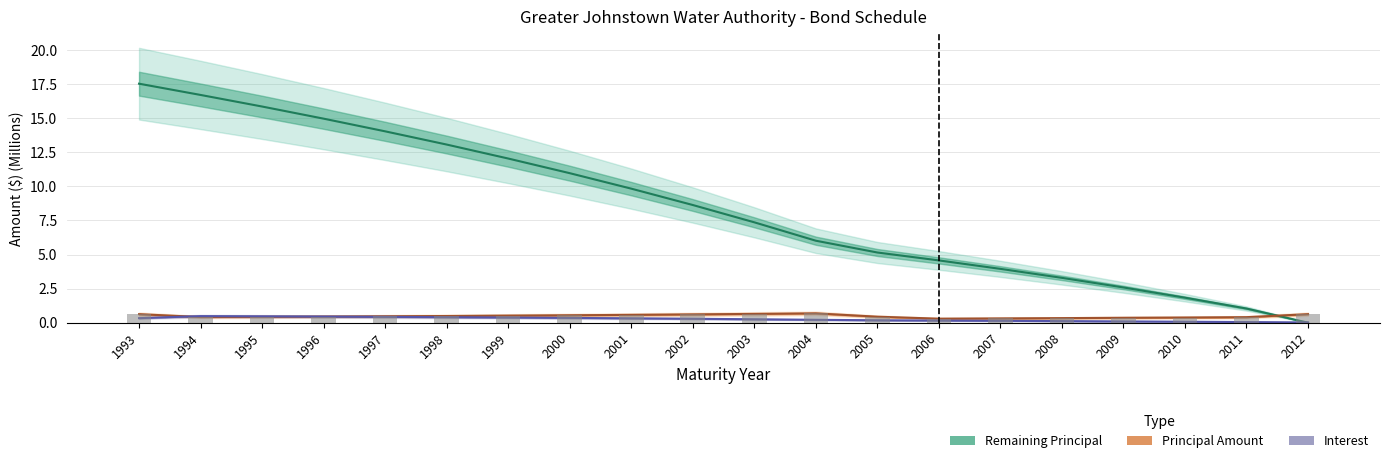

Are the bars grouped side by side (vs. stacked)?

Yes